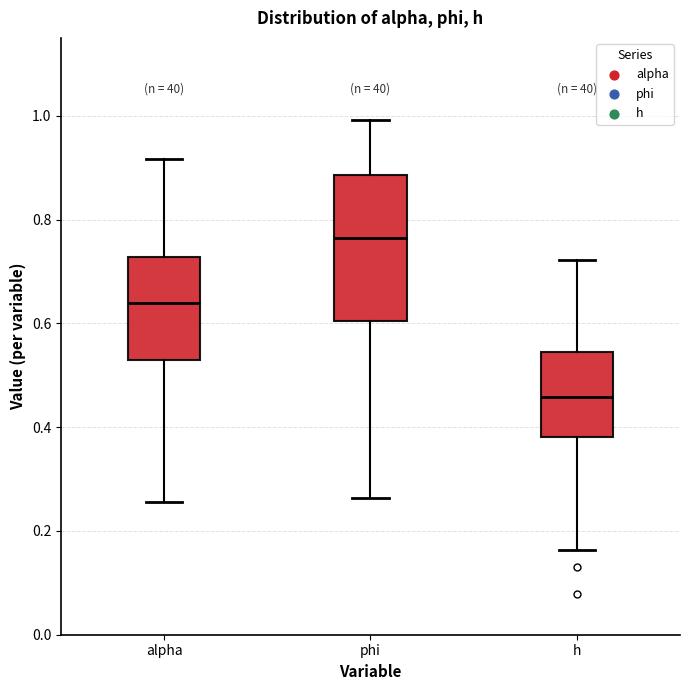

Which box's median line is the highest?

phi